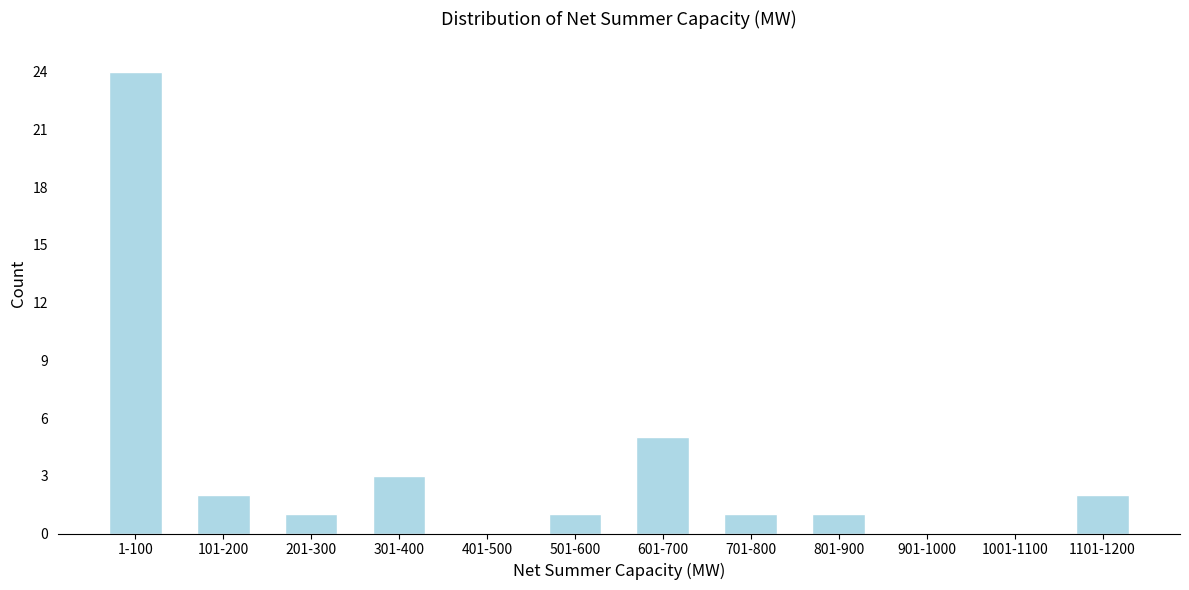

Reading left to right, list all the values displayed in this chart.

1-100=24	101-200=2	201-300=1	301-400=3	401-500=0	501-600=1	601-700=5	701-800=1	801-900=1	901-1000=0	1001-1100=0	1101-1200=2